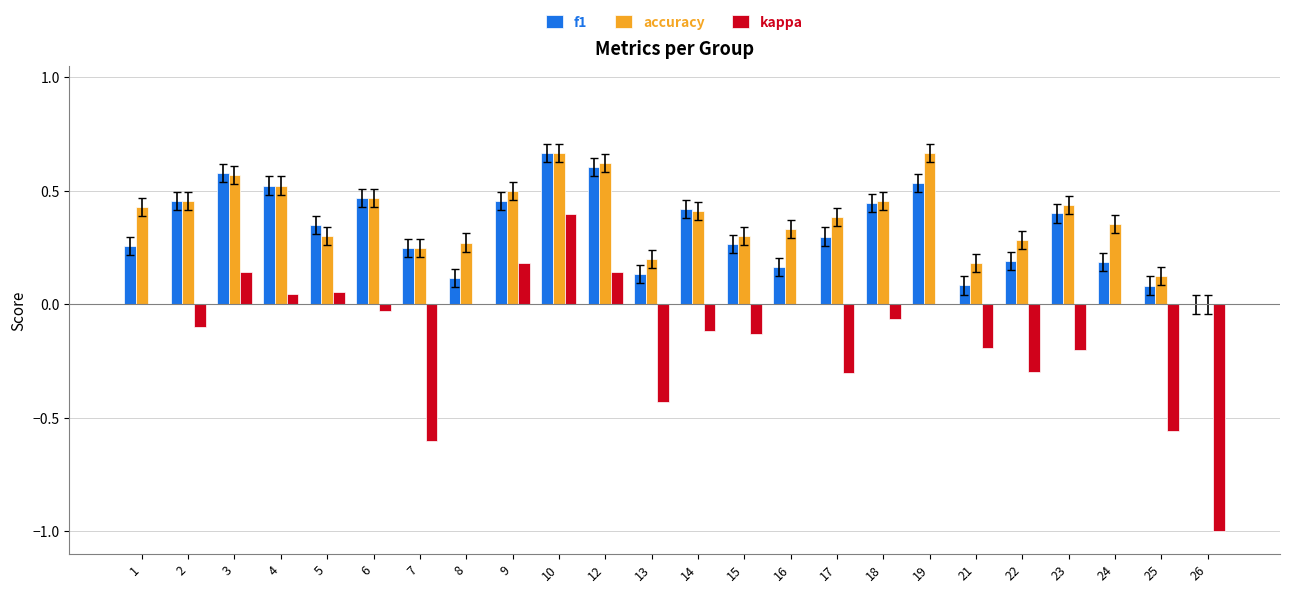

The value of accuracy at 7 is 0.1. True or false?

False